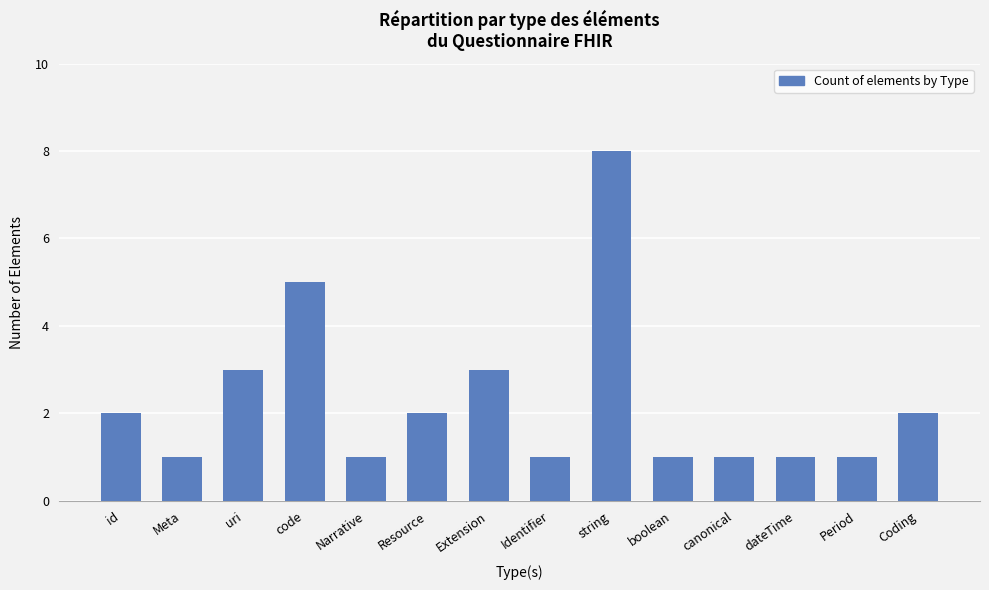

Count the number of categories in the chart.

14